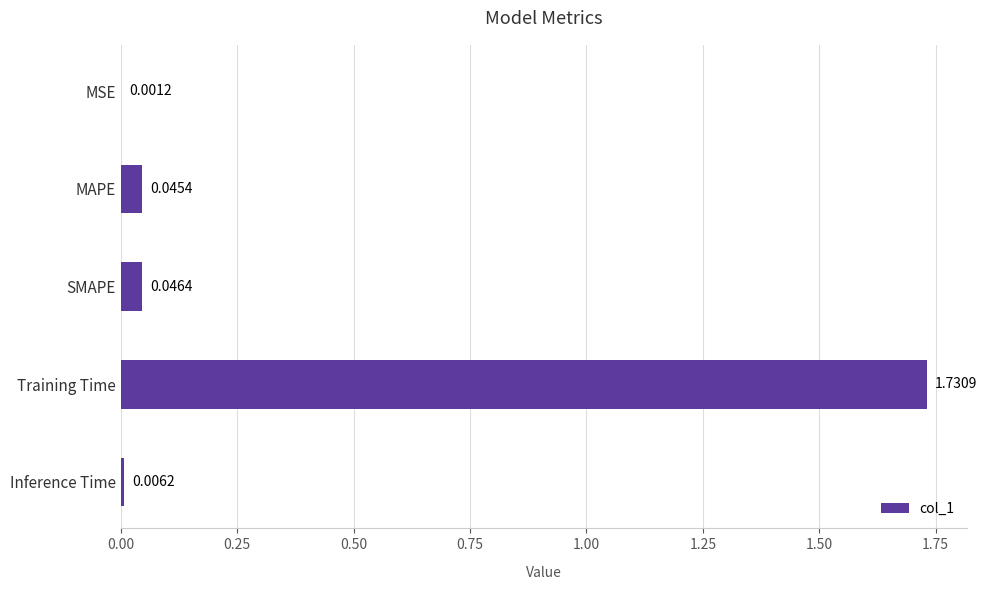

Between Training Time and SMAPE, which is larger?

Training Time